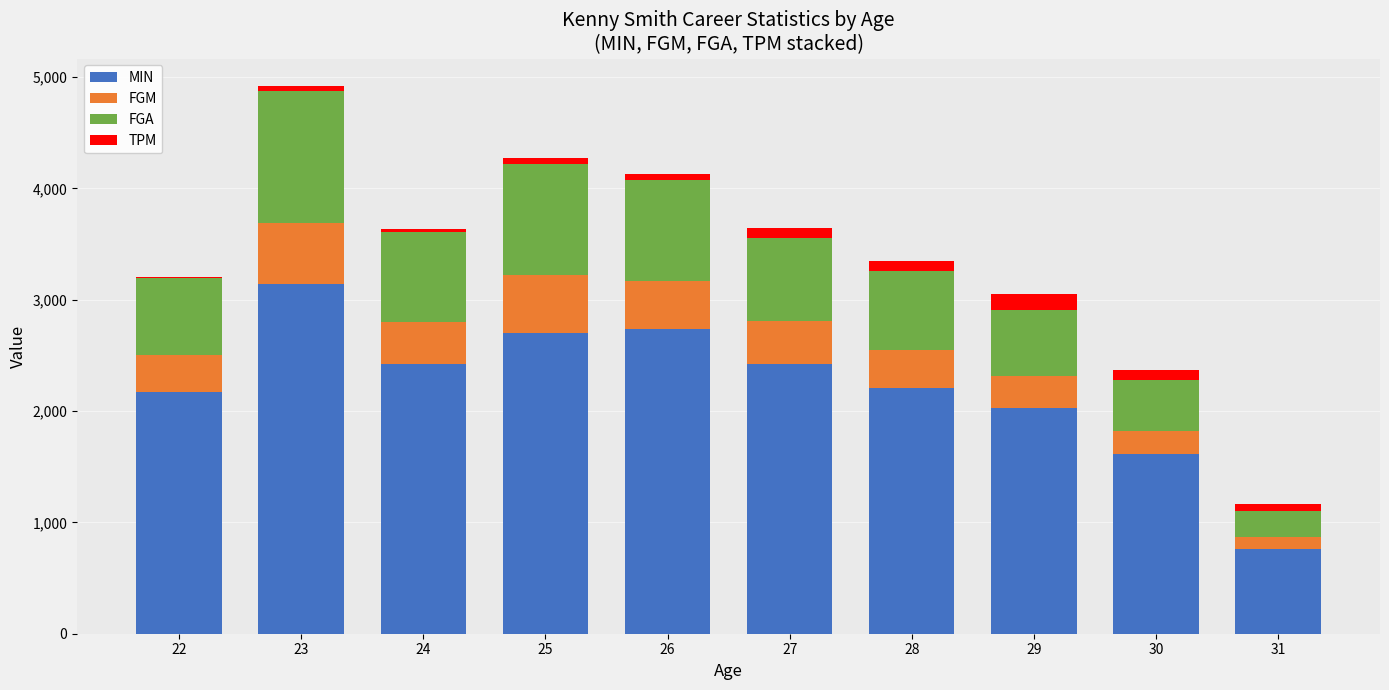

What is the total value across all series at 25?

4273